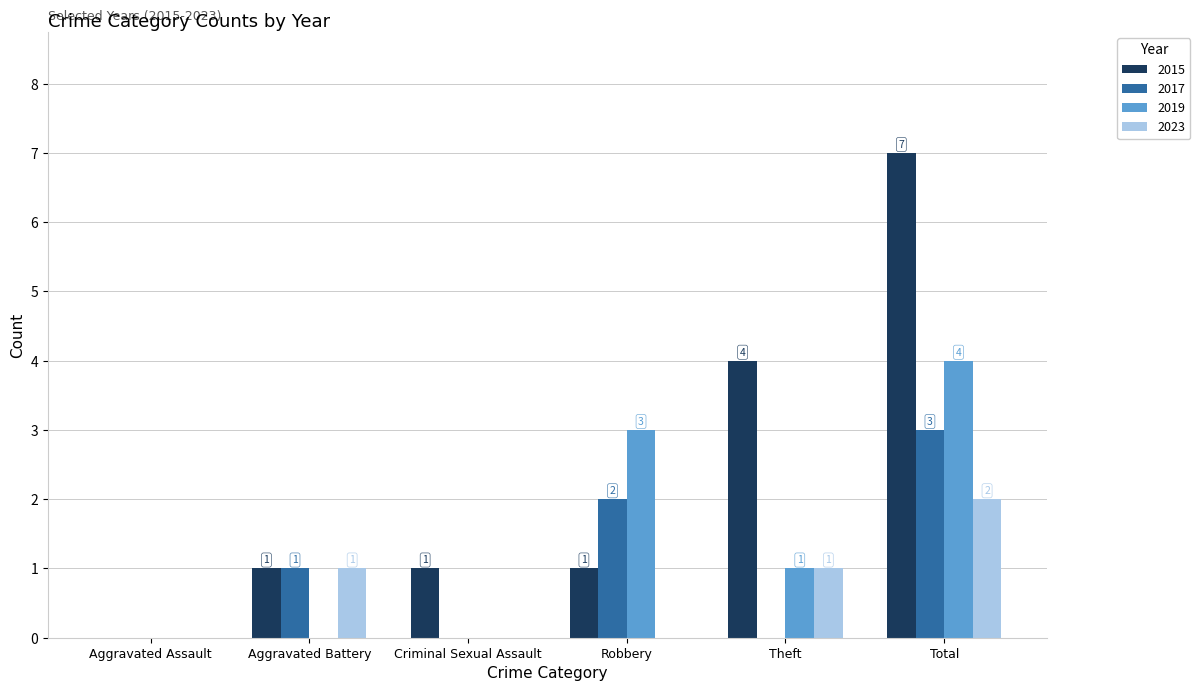

Read the 2019 value at Robbery.

3